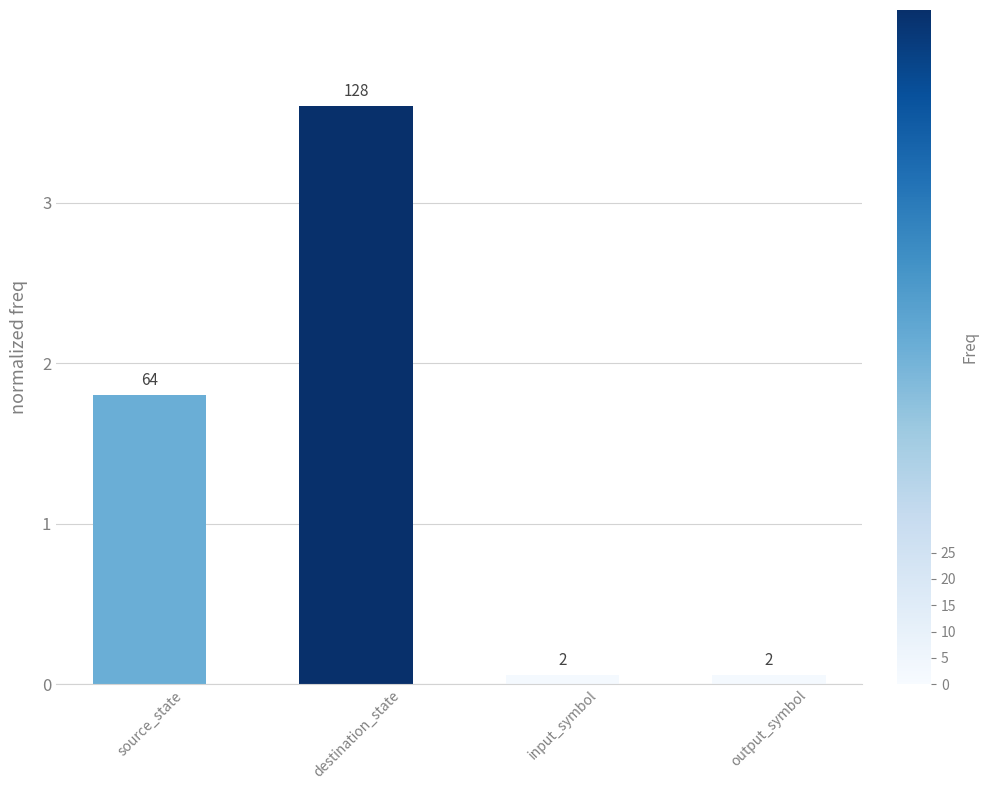

The chart shows a value of 6.1 at destination_state. True or false?

False